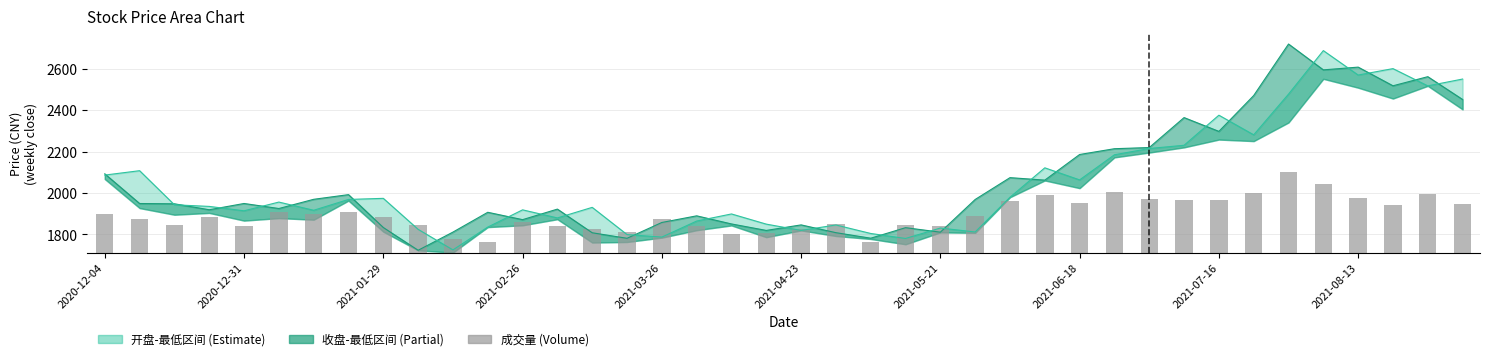

Rank the series by their maximum value, from highest to lowest.

收盘, 开盘